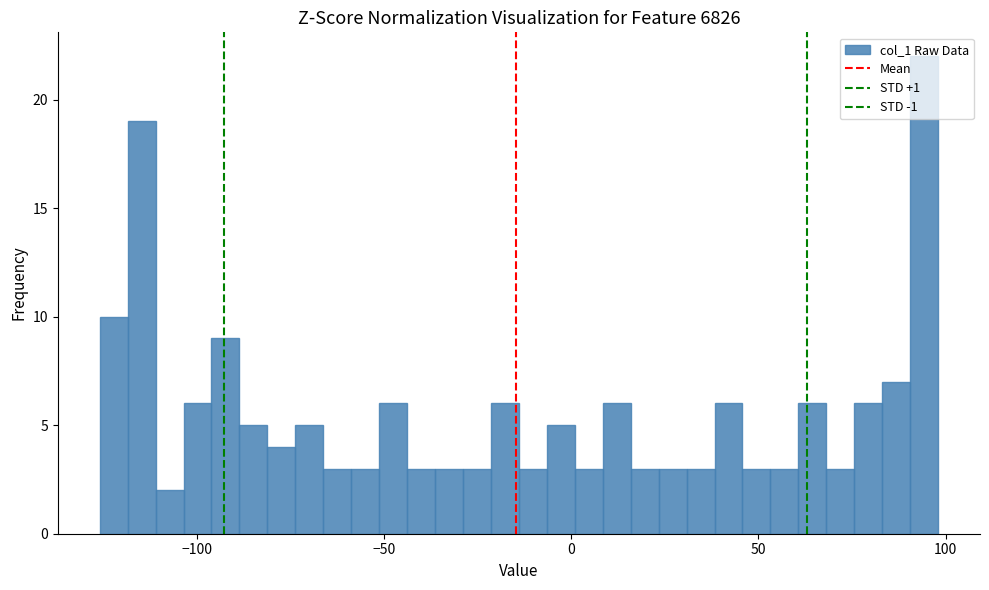

Read against the x-axis, roughly where is the centre of the tallest bar?

95